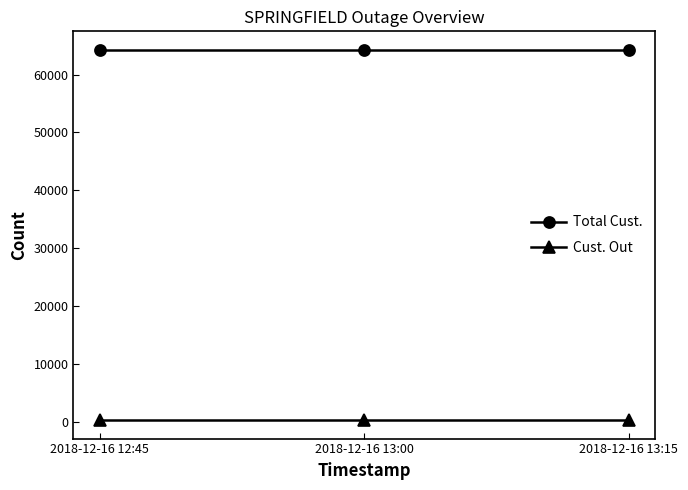

What is the difference between the highest and lowest values at 2018-12-16 13:00?

63988